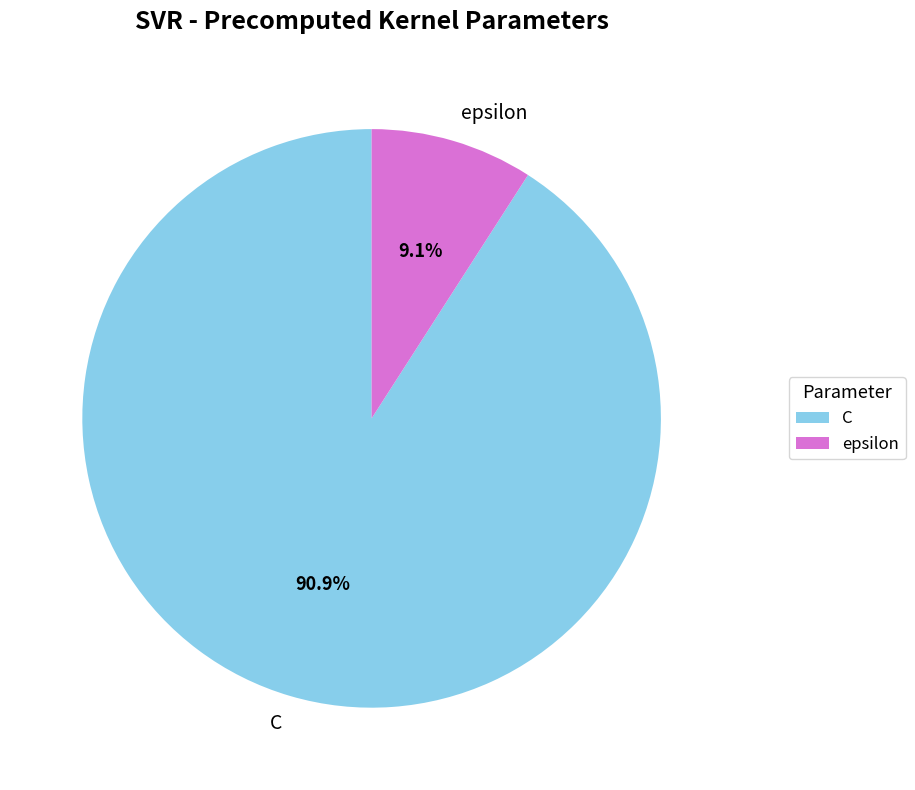

What is the total percentage of epsilon and C?

100.0%